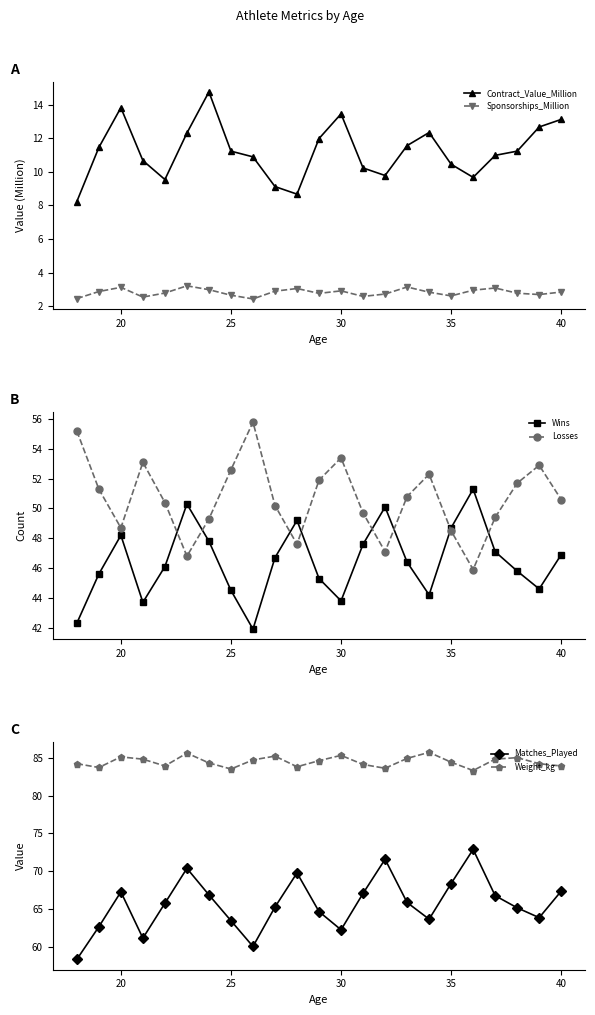

What is the maximum value for Weight_kg?

85.7